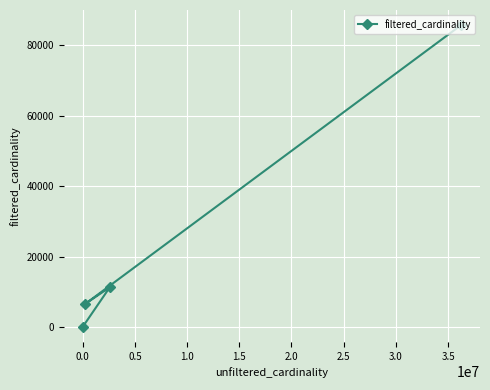

What is the sum of all values?

103626